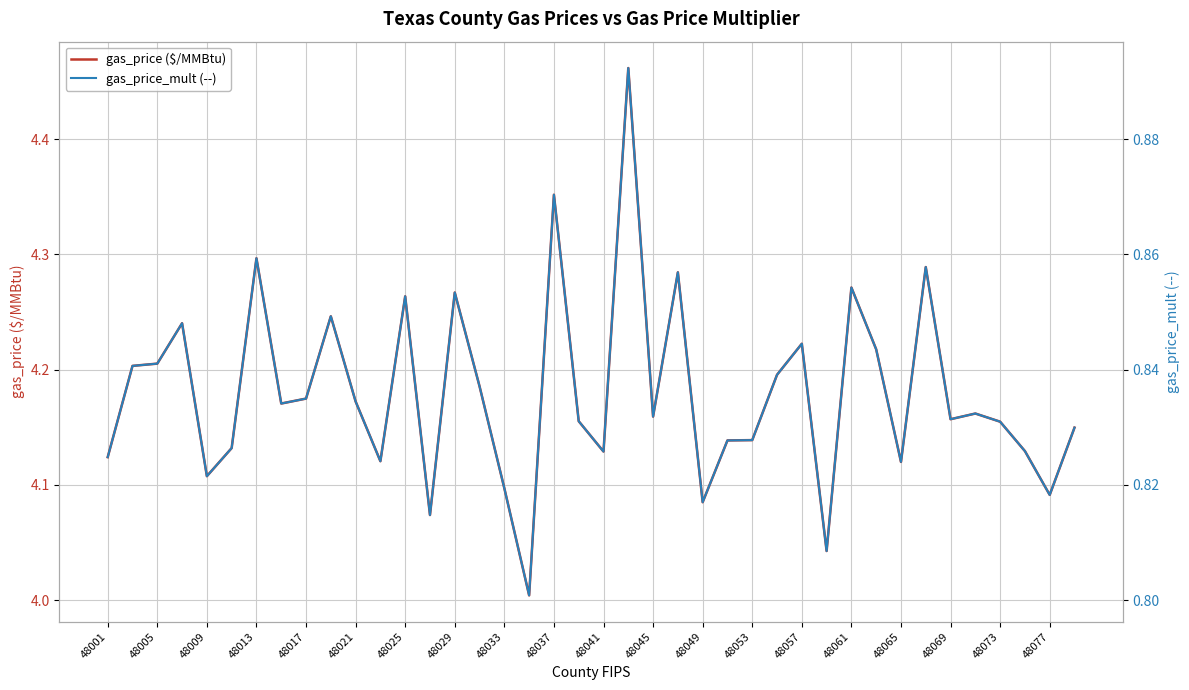

How many series are shown in this chart?

2